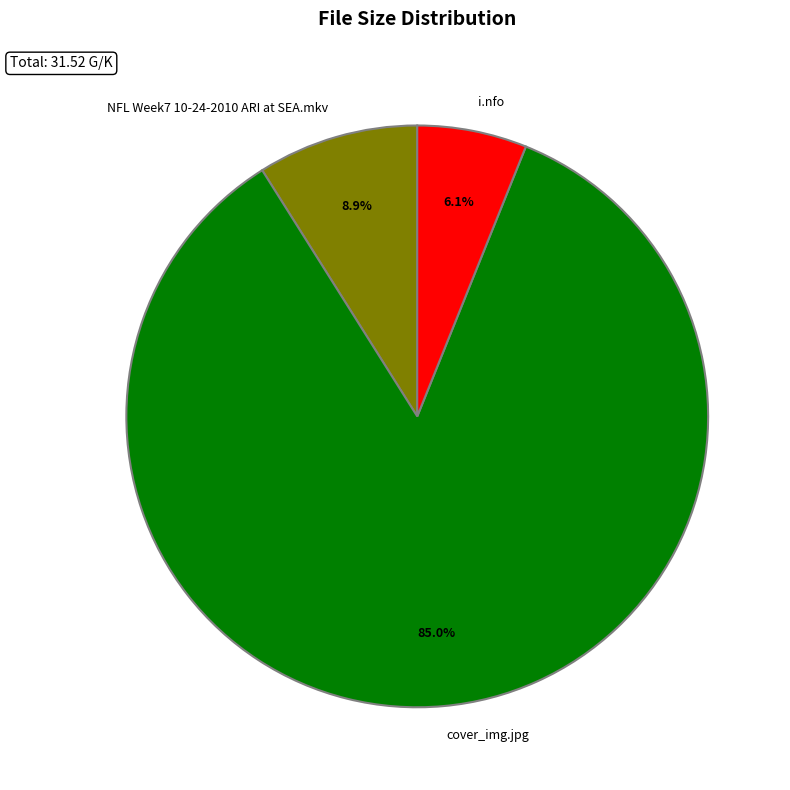

To the nearest percent, what is the difference between the cover_img.jpg and i.nfo slice percentages?

79%